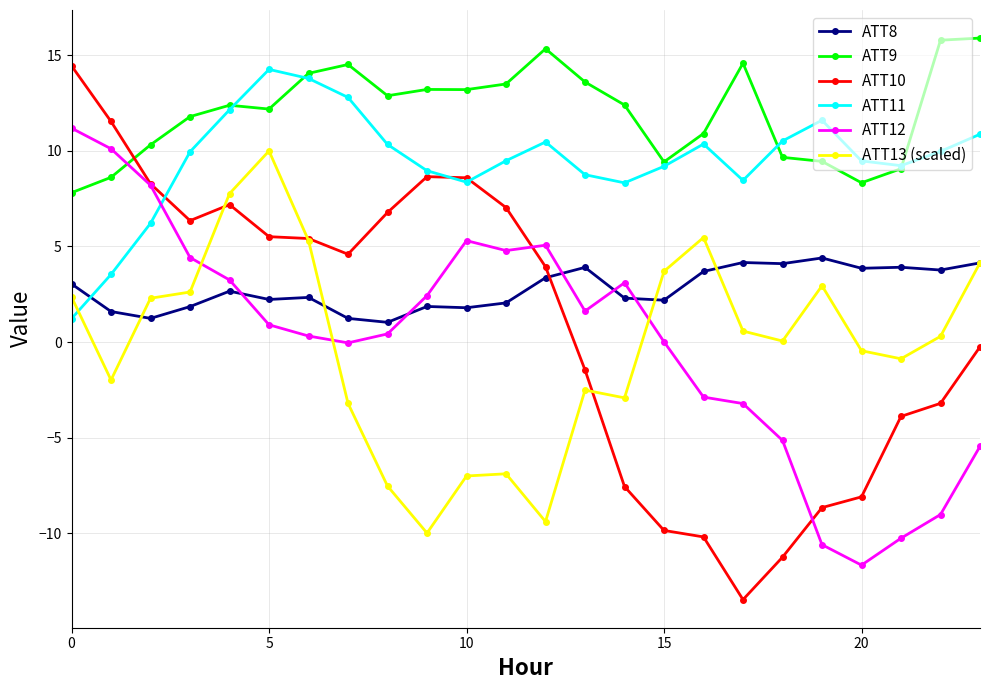

What is the value of the ATT10 point at the 23rd from the left?

-3.2